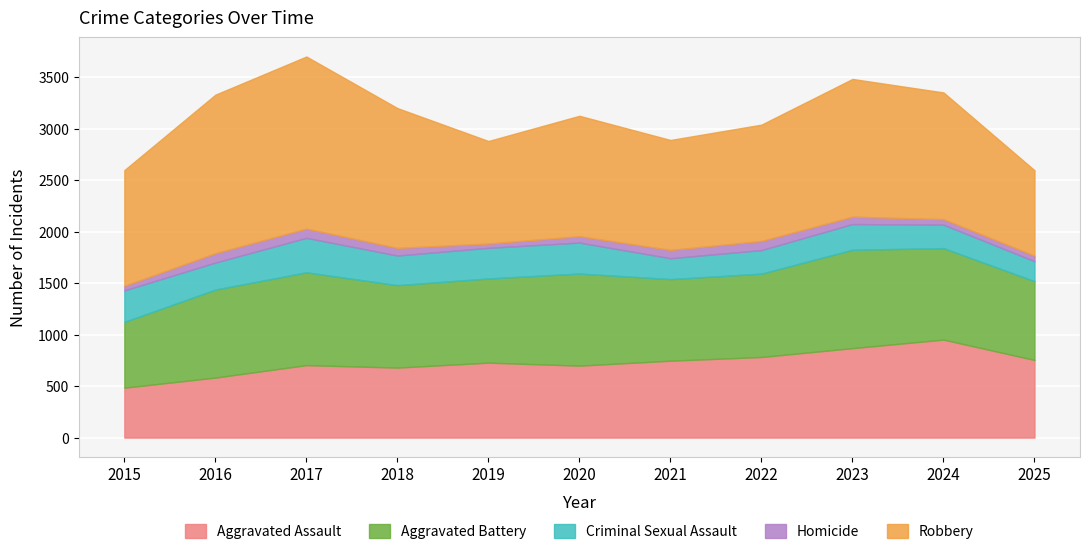

What is the average value of the Criminal Sexual Assault series?

263